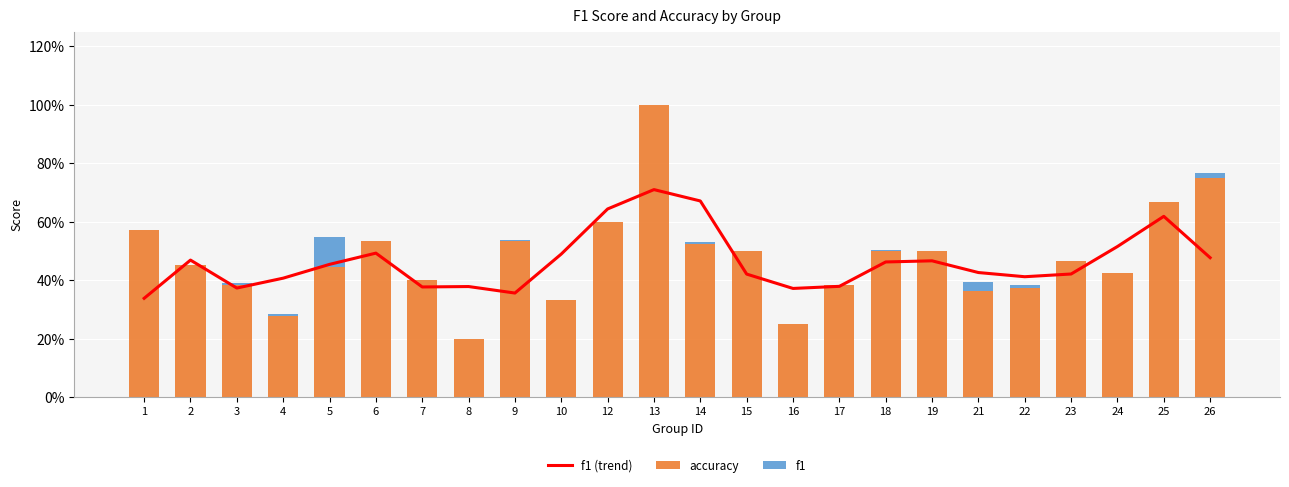

What is the sum of the accuracy values at 16 and 4?

0.5